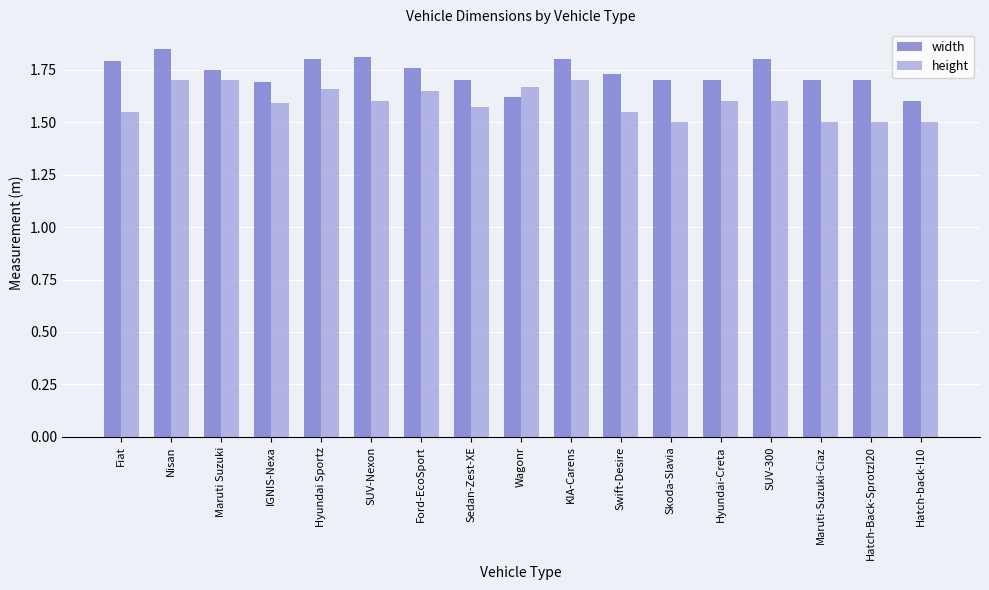

Count the width values in the range 1 to 2.

17